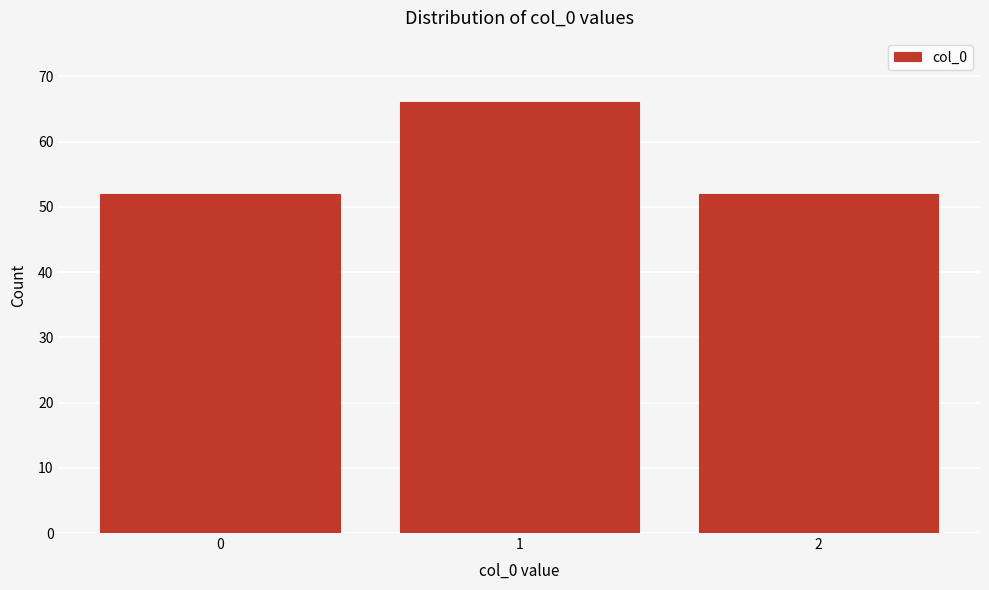

Reading left to right, what are all the values shown in this chart?

0=52	1=66	2=52